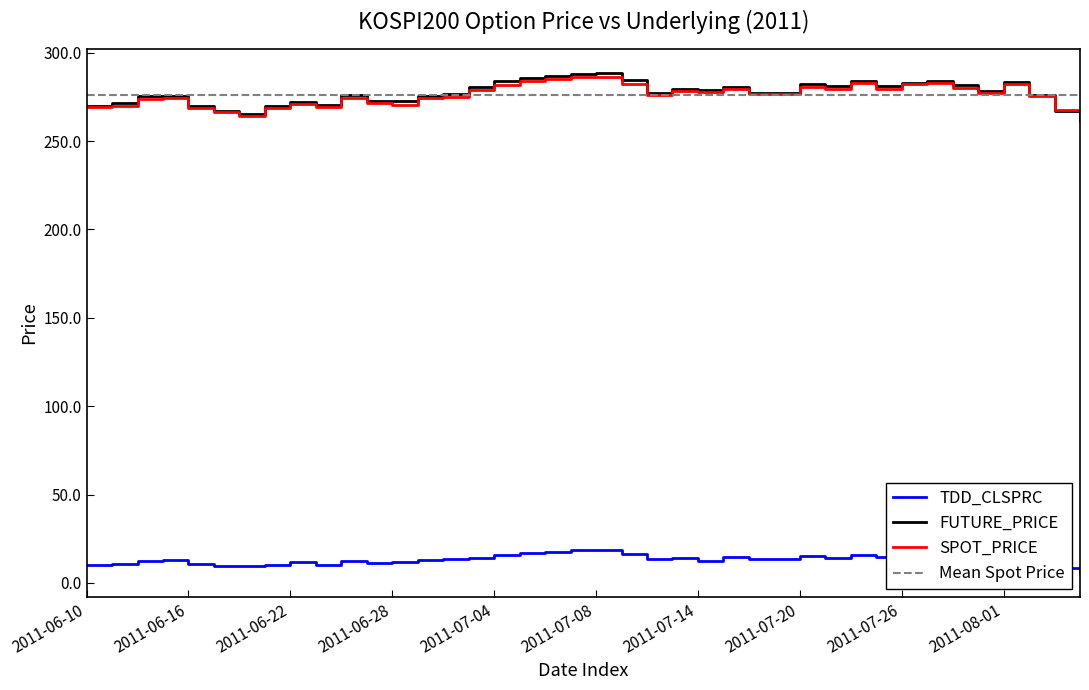

Which series has the largest range (max minus min)?

FUTURE_PRICE